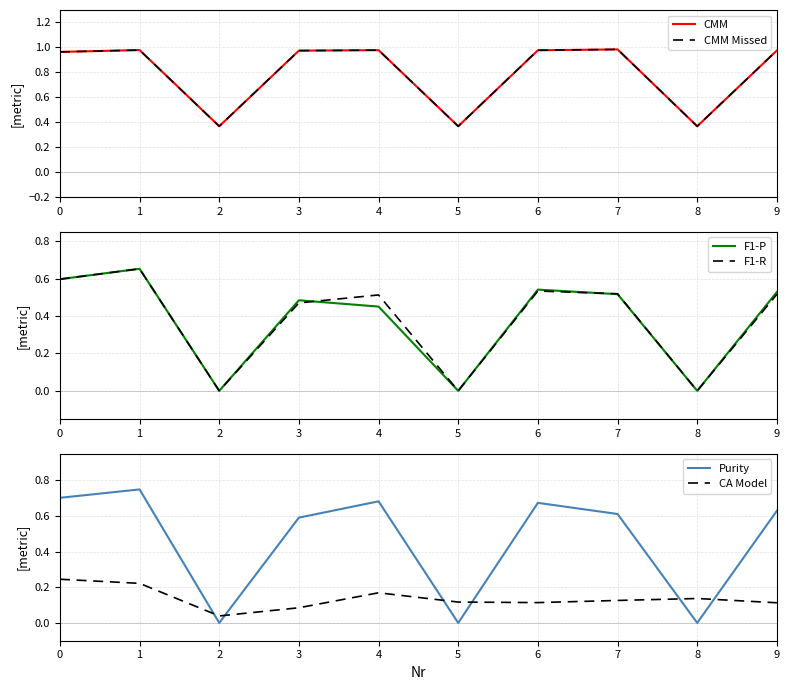

What is the maximum value for CMM Missed?

1.0